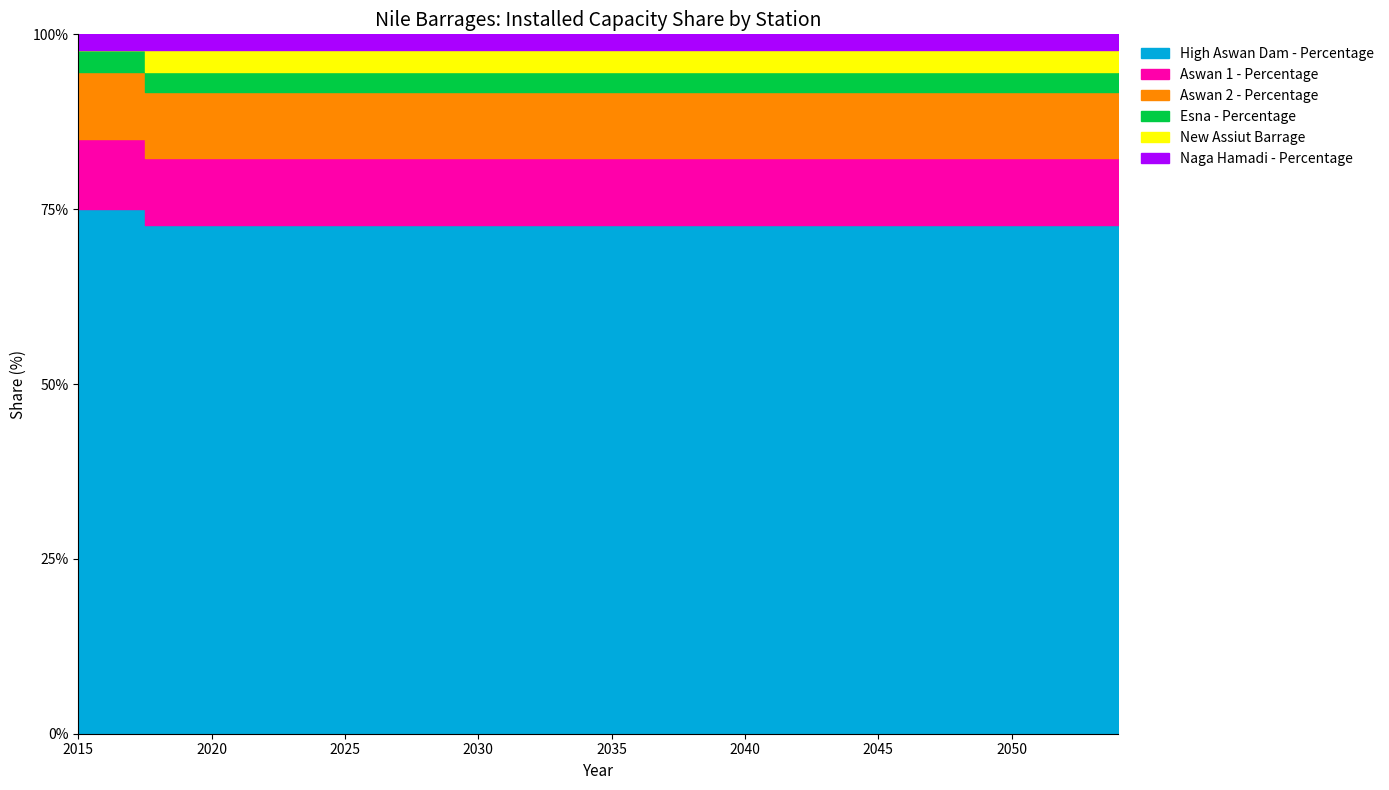

True or false: Aswan 1 - Percentage and Esna - Percentage cross at least once.

False